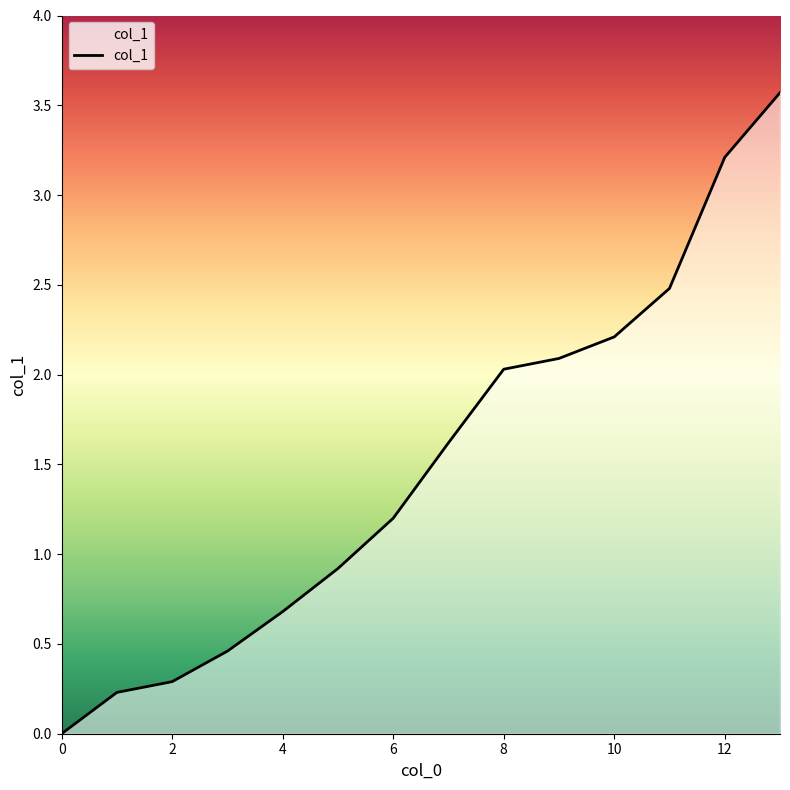

What is the difference between the second highest and minimum values?

3.2